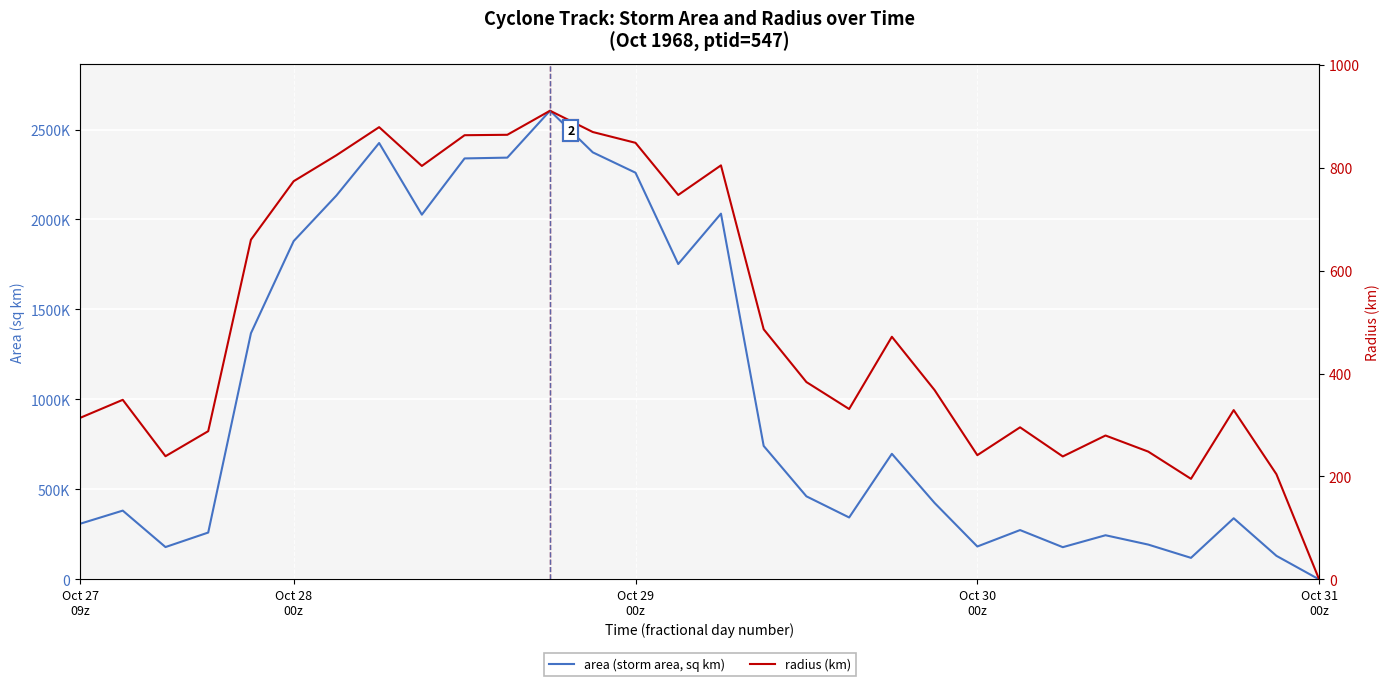

What is the greatest value displayed?

2604375.0